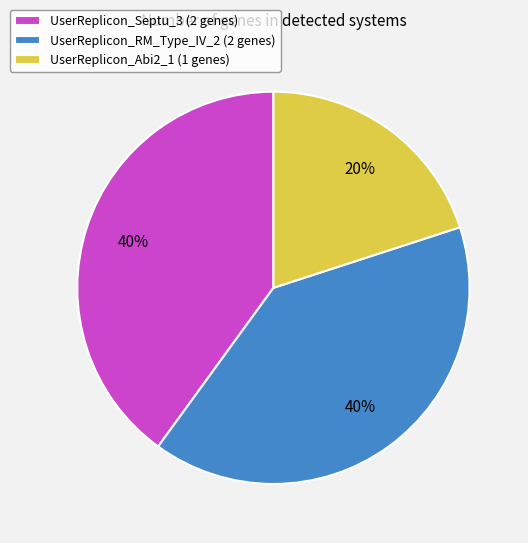

What percentage is the UserReplicon_Abi2_1 slice, to the nearest percent?

20%